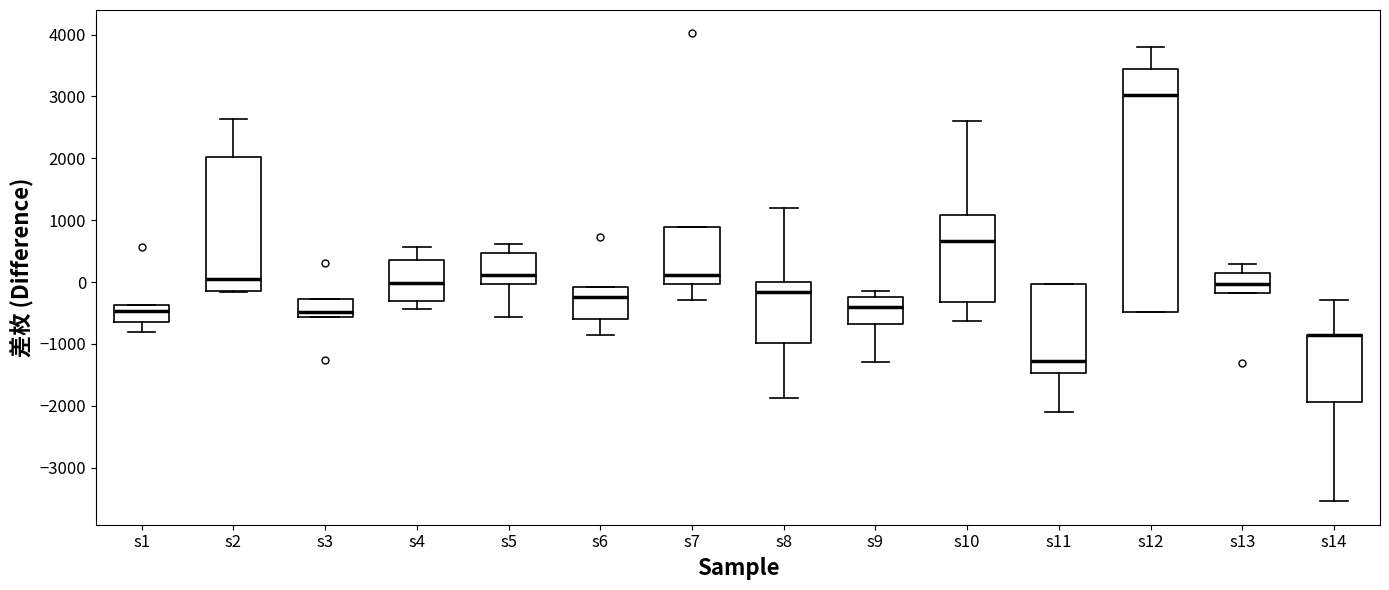

Where does the lower whisker of the box for s9 end on the y-axis? The values are not printed on the chart, so give them approximately, as read against the axis.

-1300